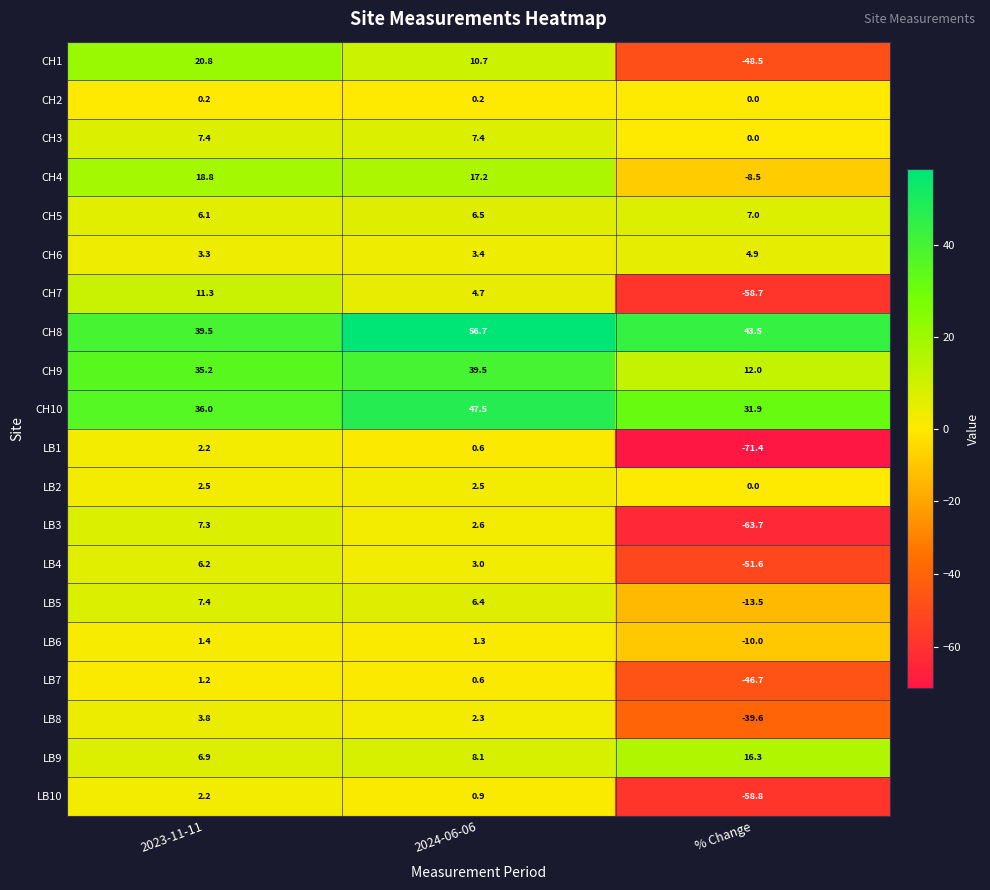

At which category is the sum across all series the highest?

2024-06-06